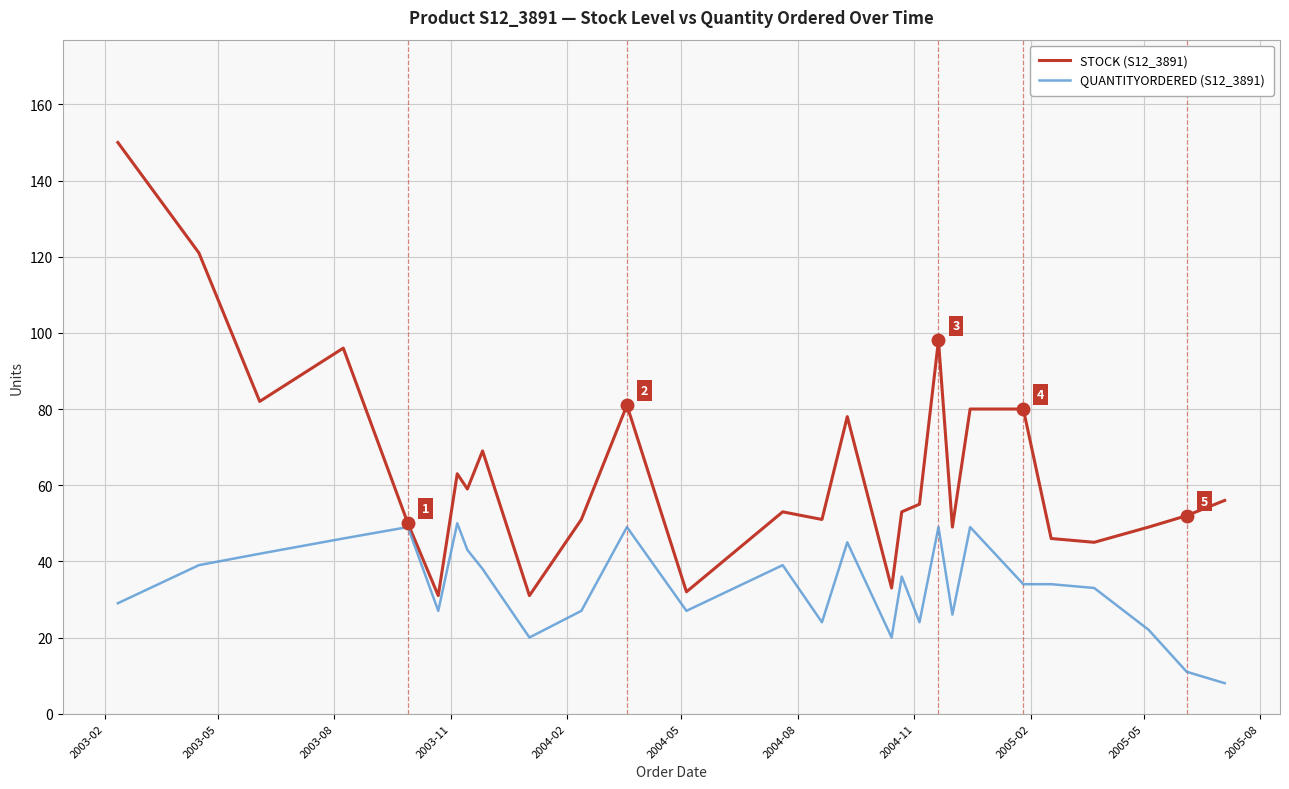

Which series has the largest total across all categories?

STOCK (S12_3891)